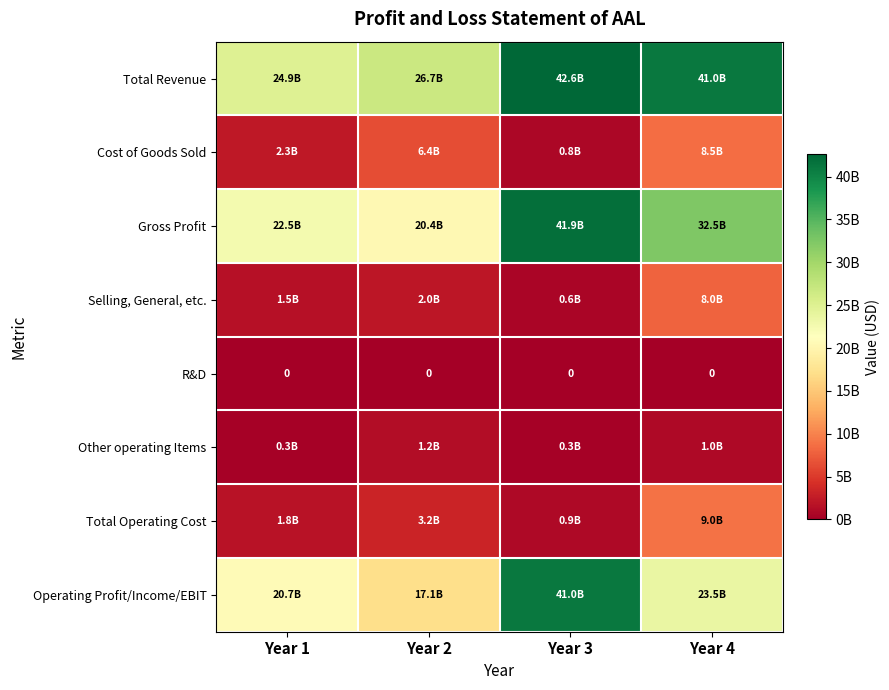

Between Year 4 and Year 2, which is larger?

Year 4